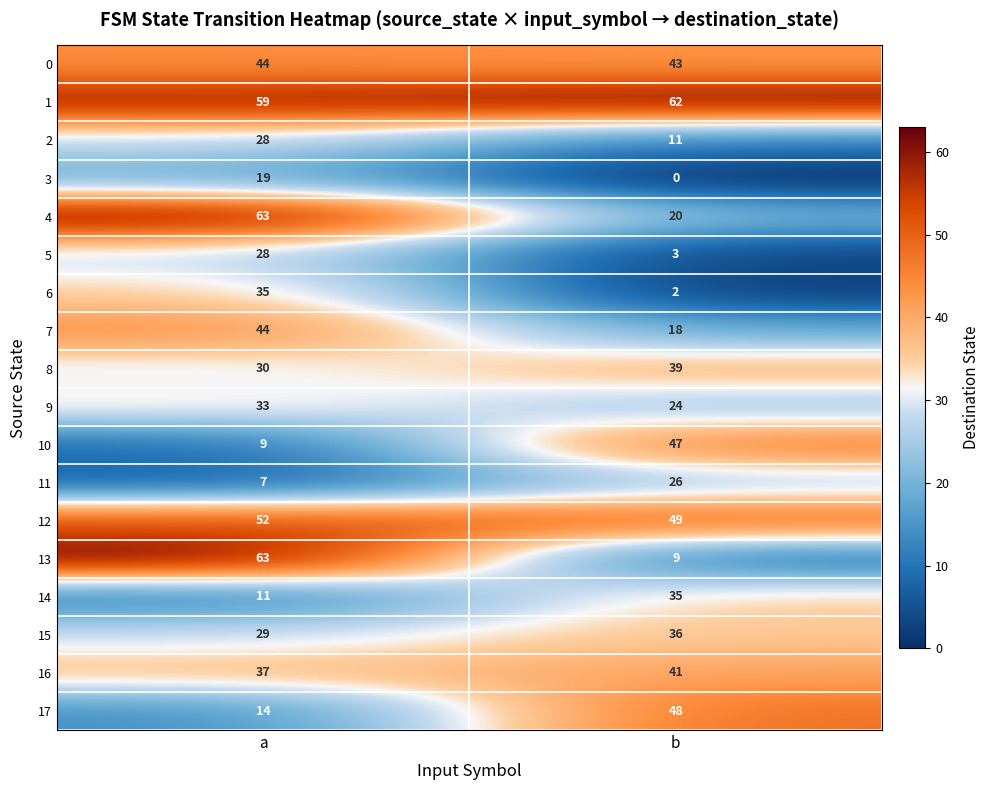

Is it true that 7 equals 79 at a?

False